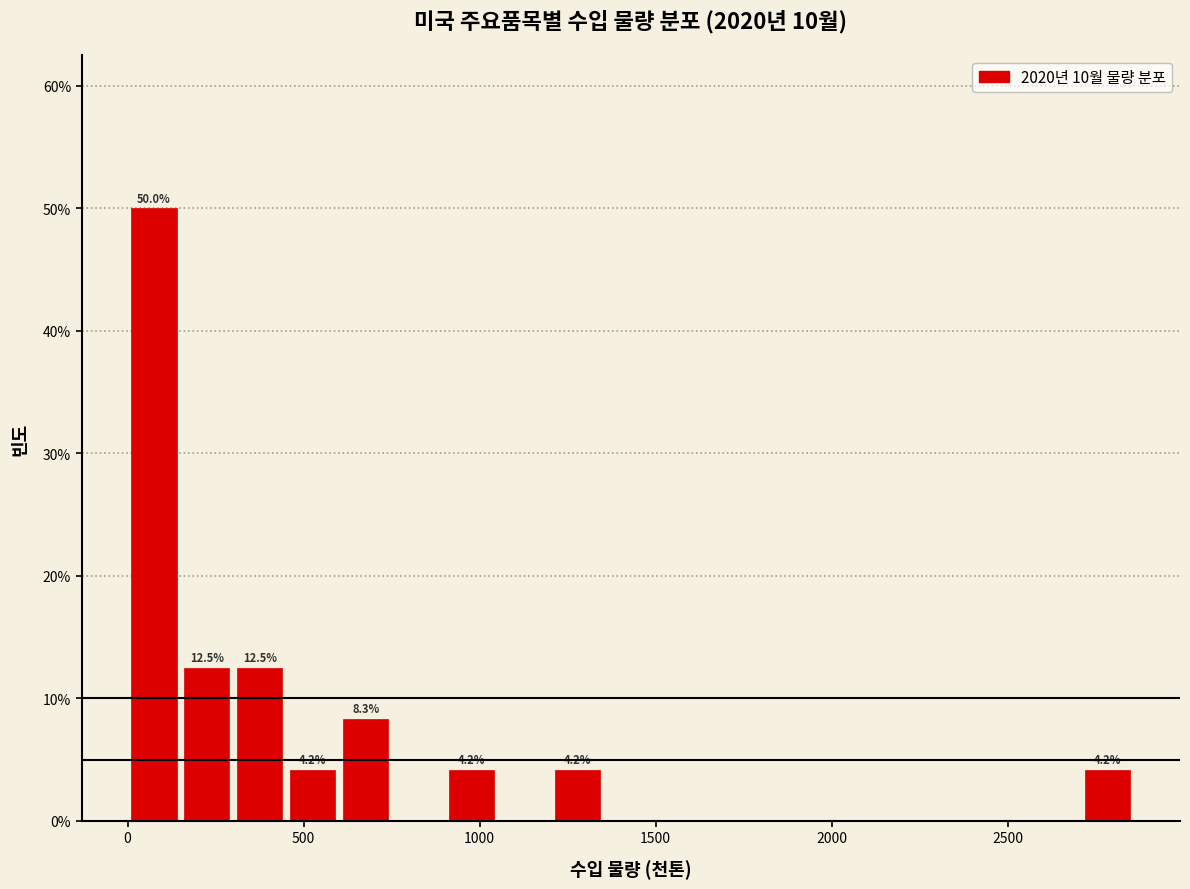

Around what value on the x-axis is the tallest bar? Give the approximate position of its centre, as read against the axis.

100